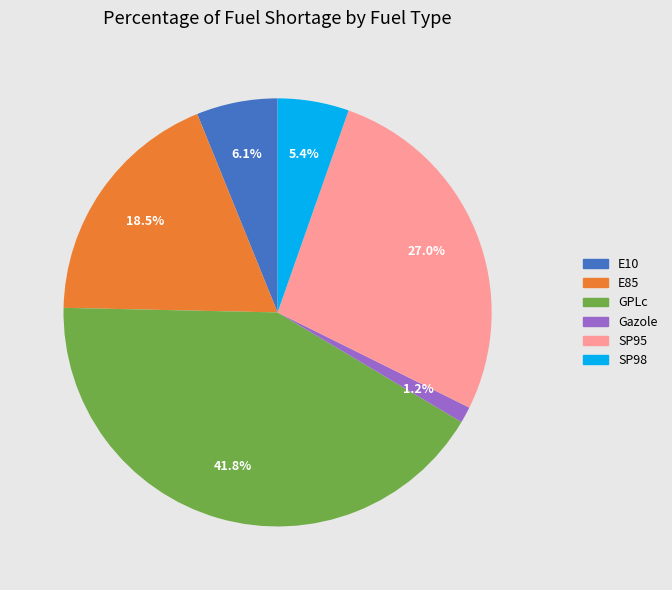

What percentage is the Gazole slice, to the nearest percent?

1%